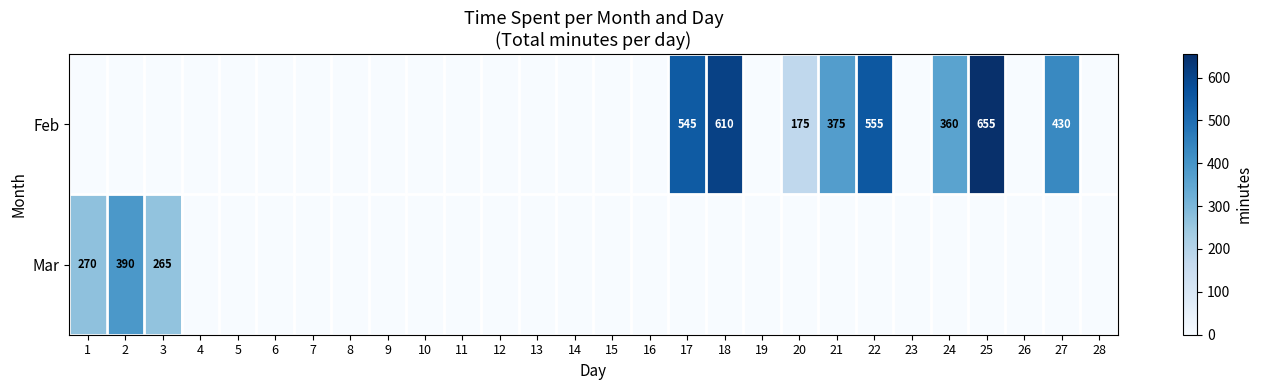

The Feb series shows 291 at 20. True or false?

False